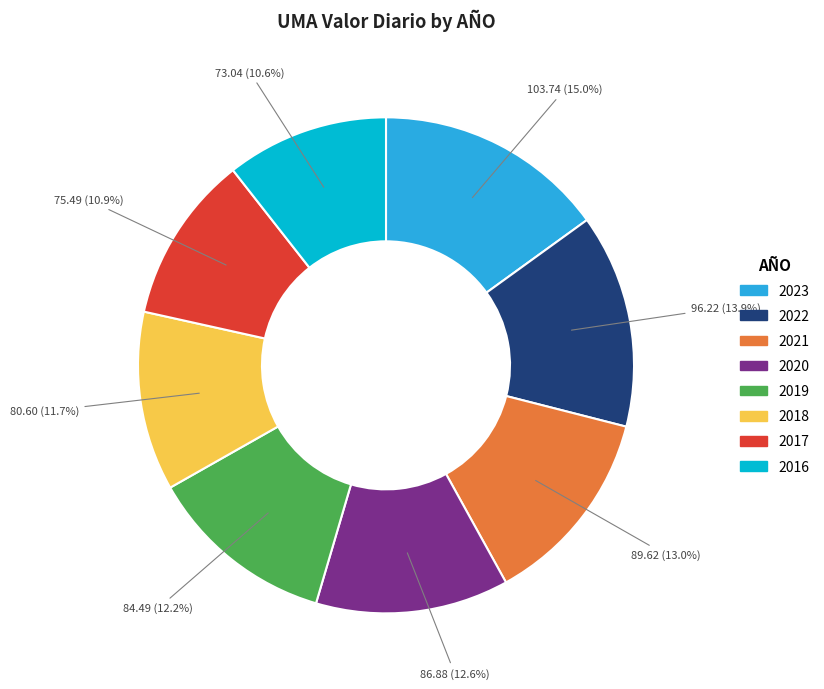

Do 2018 and 2022 together represent more than half of the pie?

No